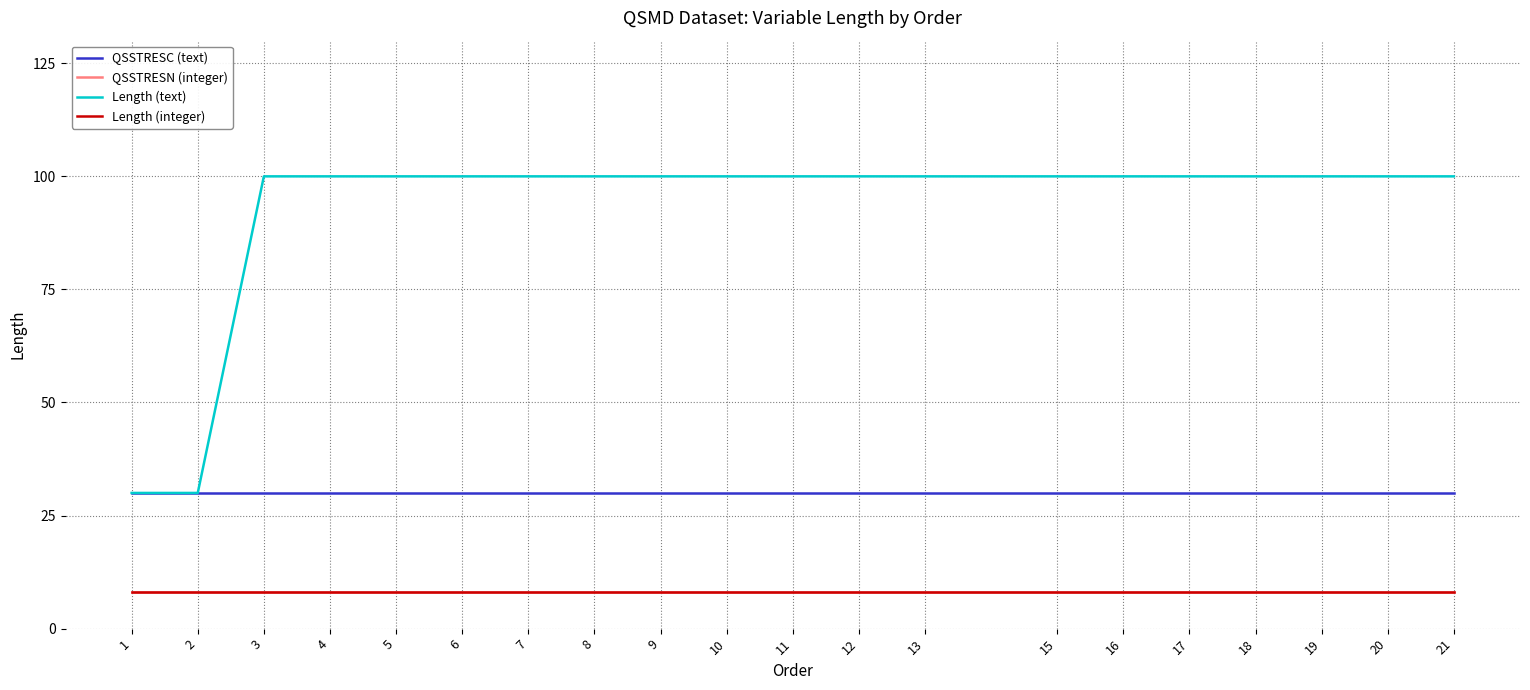

The Length (text) series shows 100 at 6. True or false?

True